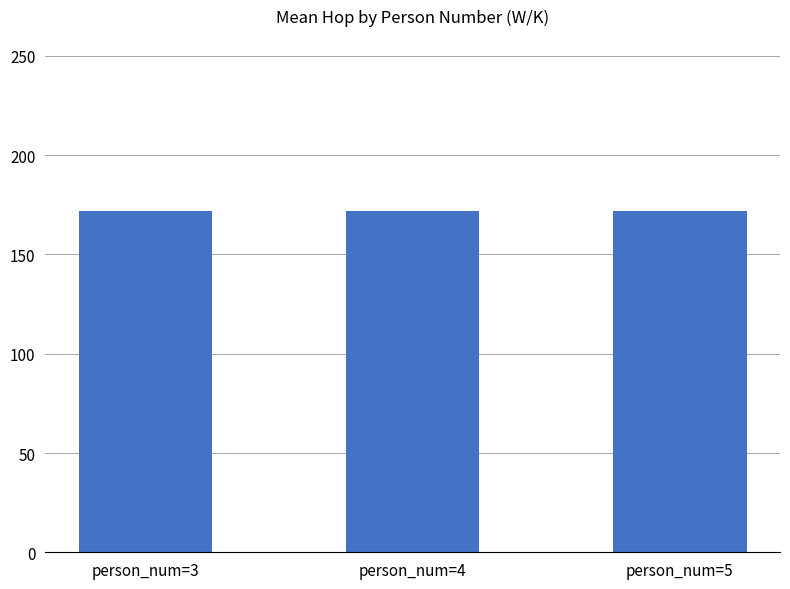

What is the label of the 1st bar from the left?

3